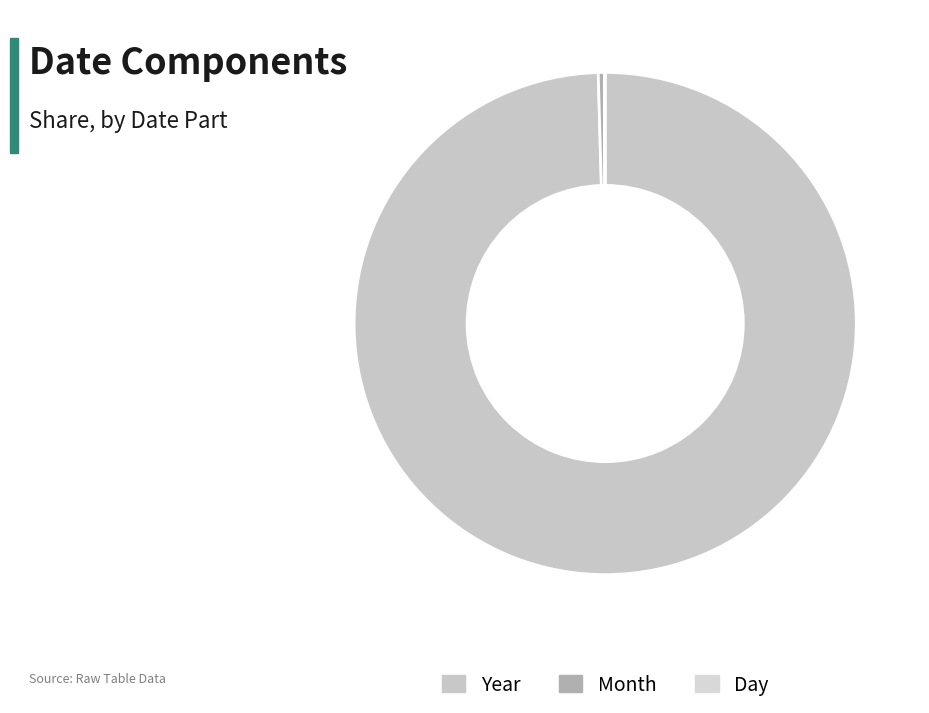

To the nearest percent, what portion does Year represent?

100%